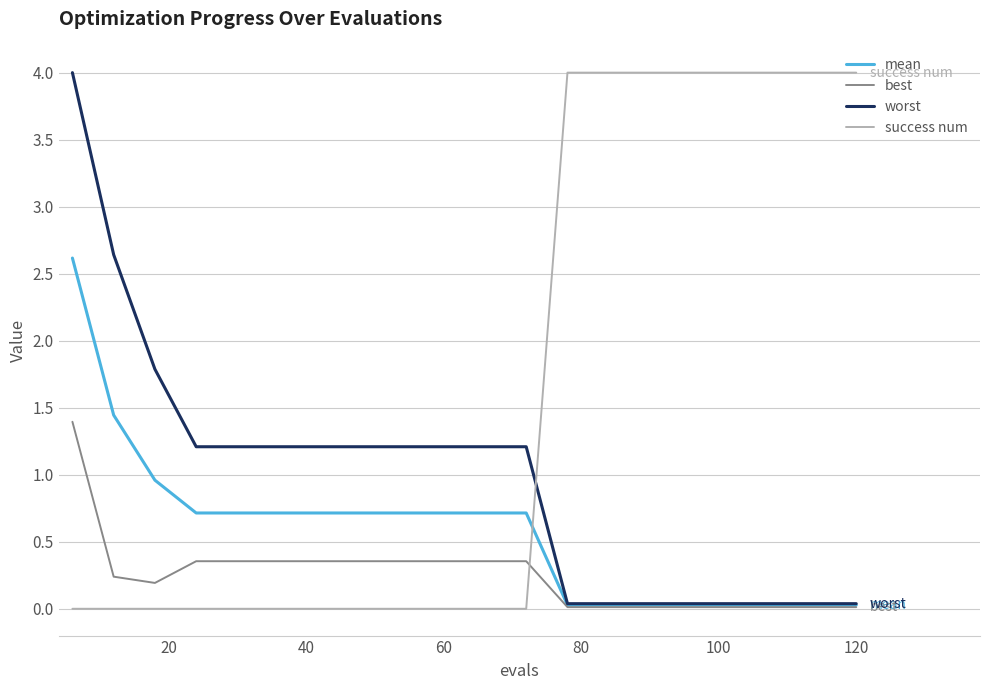

Which series has the largest total across all categories?

success num